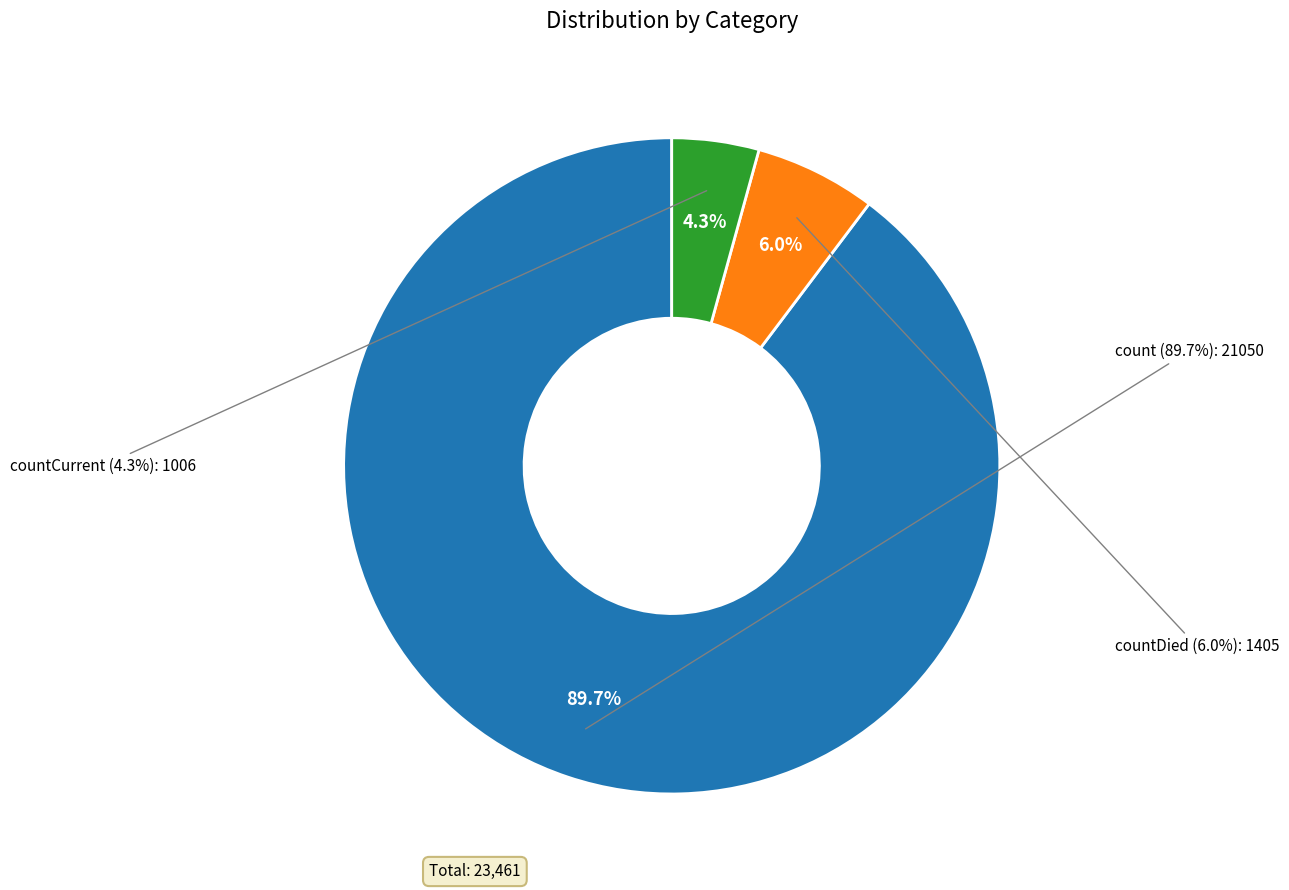

How much of the chart is everything except countCurrent?

95.7%